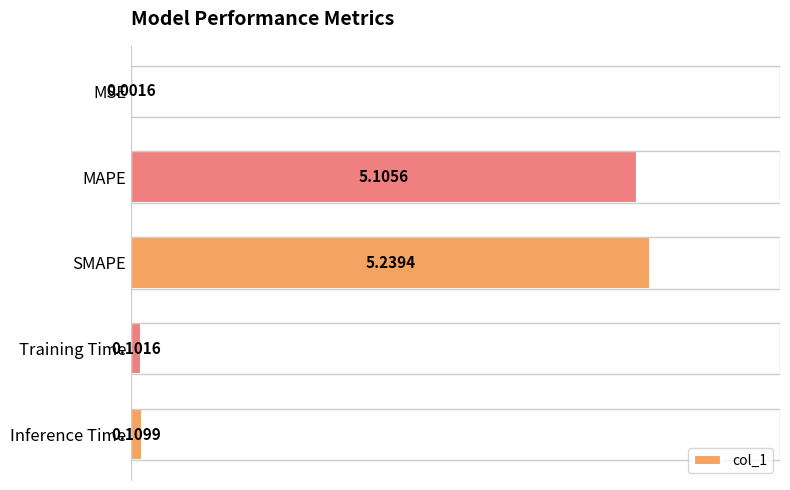

What is the sum of all values?

10.6